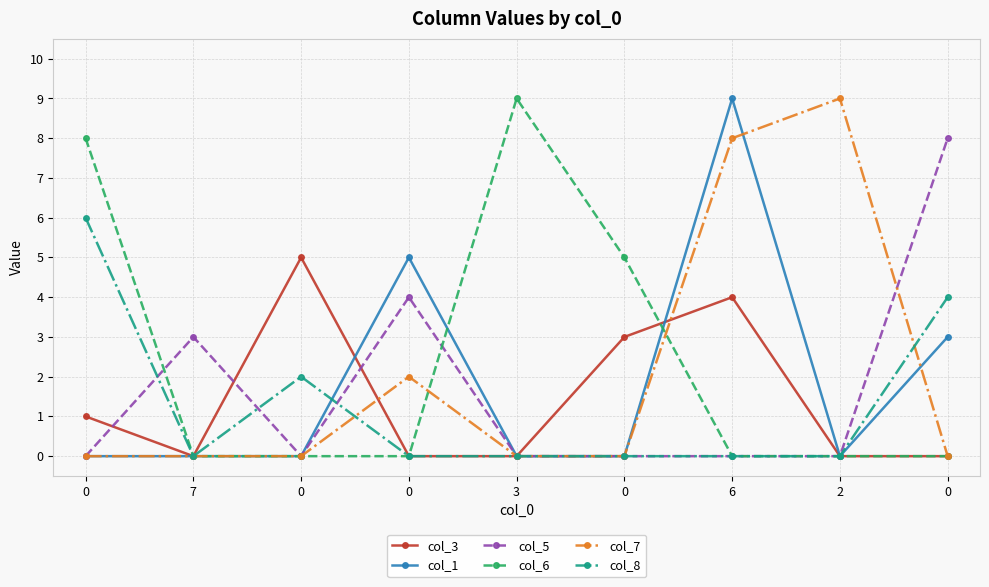

What are all the series names shown in the legend?

col_3, col_1, col_5, col_6, col_7, col_8